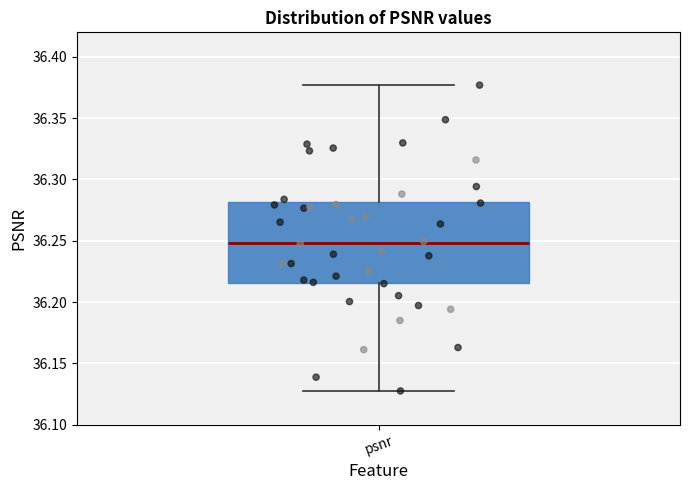

Where does the median line of the box for psnr sit on the y-axis? The values are not printed on the chart, so give them approximately, as read against the axis.

36.250